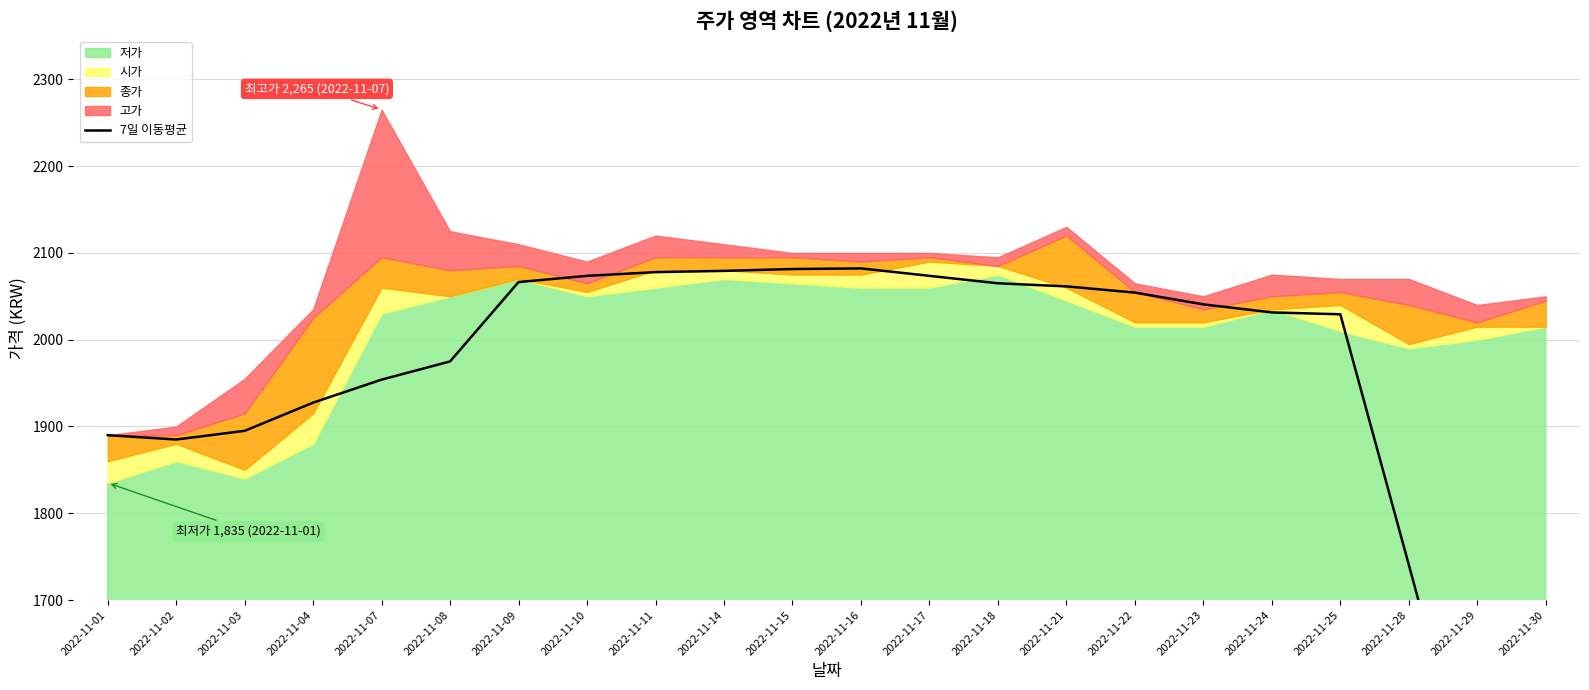

Which has a higher value, 2022-11-30 or 2022-11-22?

2022-11-22